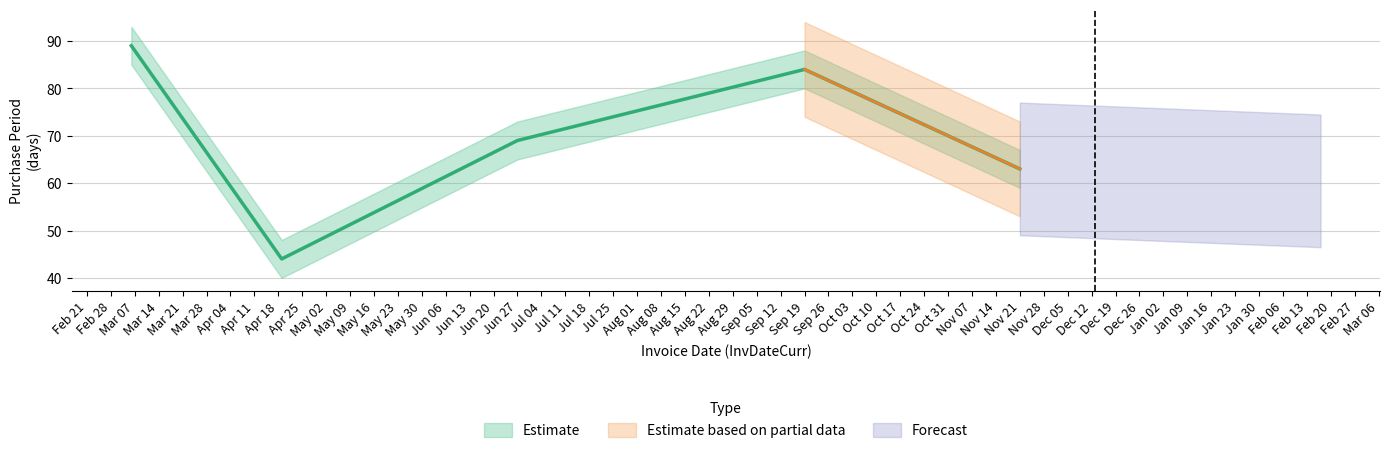

Is this an area chart (filled region under the line)?

No